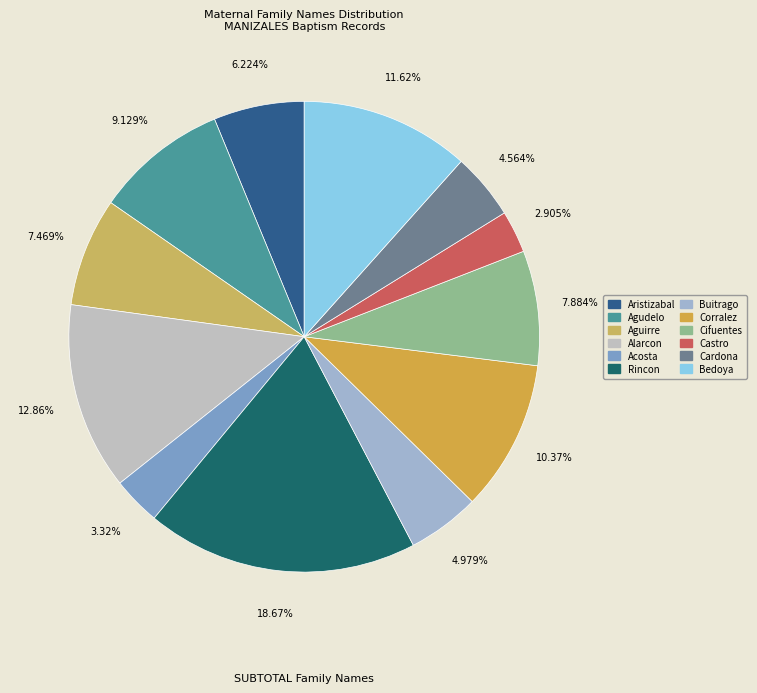

What percentage is the Castro slice, to the nearest percent?

3%